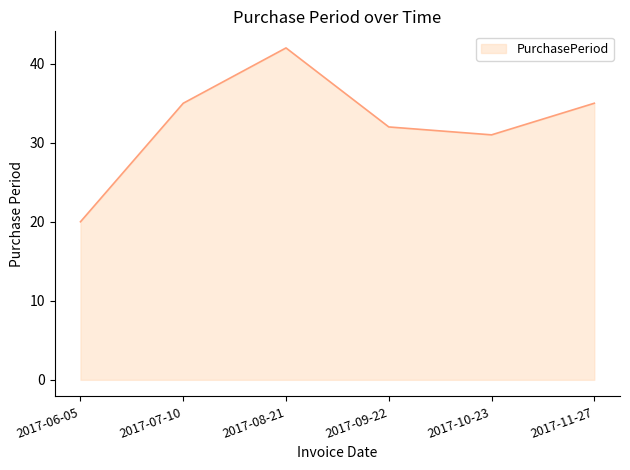

What is the maximum value shown in the chart?

42